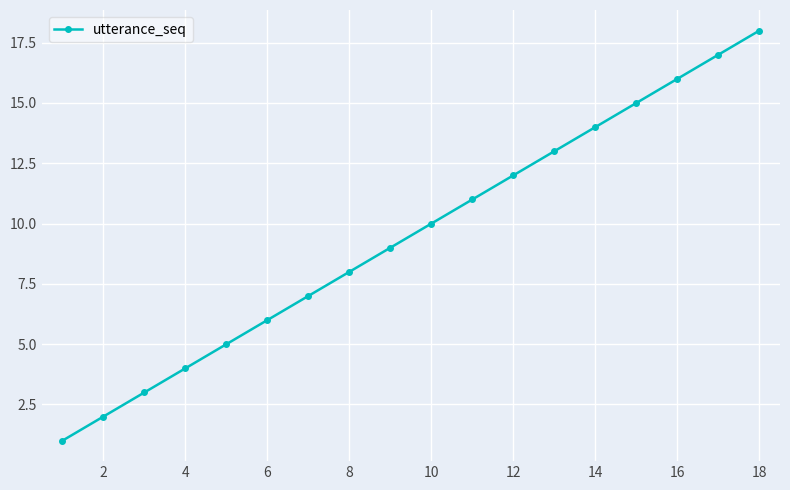

What is the average value?

10